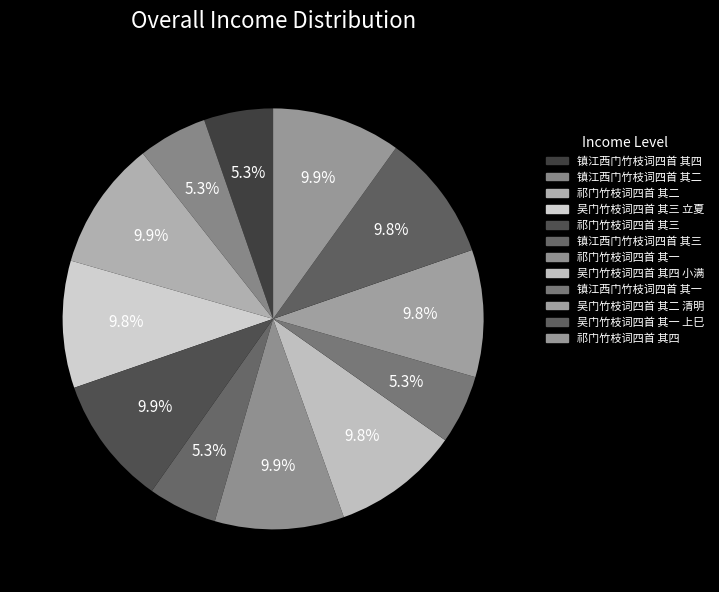

Count the number of slices in the pie.

12